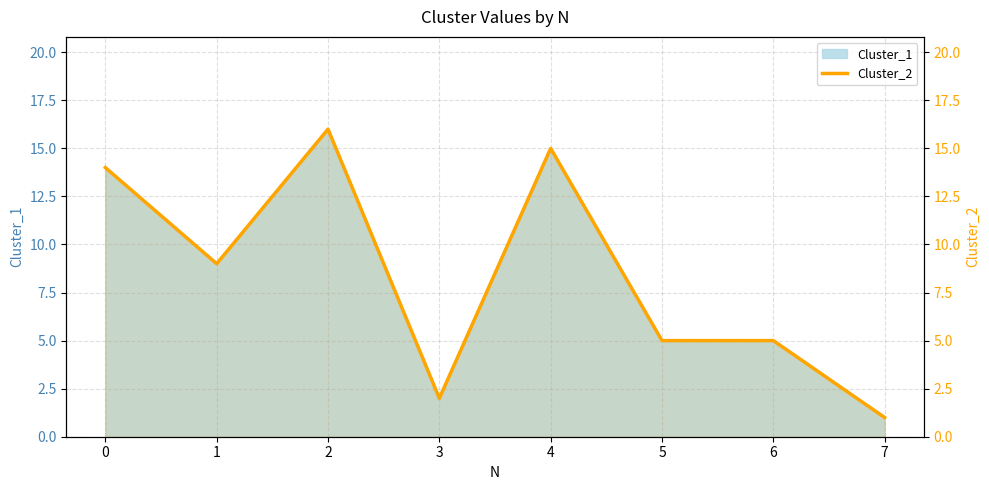

How many lines are shown in the chart?

1